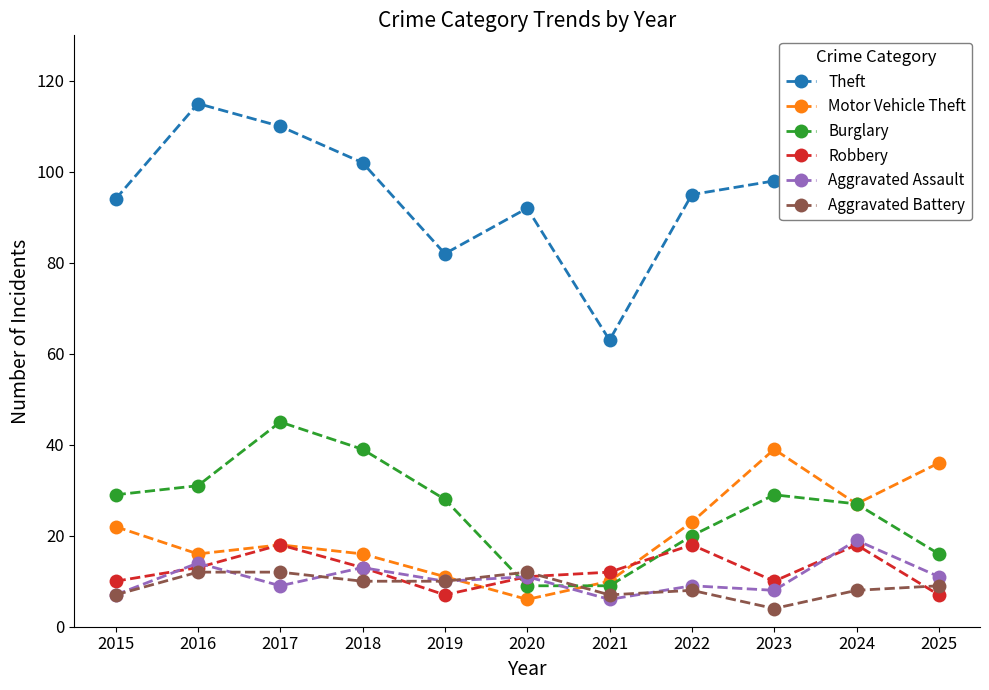

What is the difference between the maximum and minimum values in the Aggravated Battery series?

8